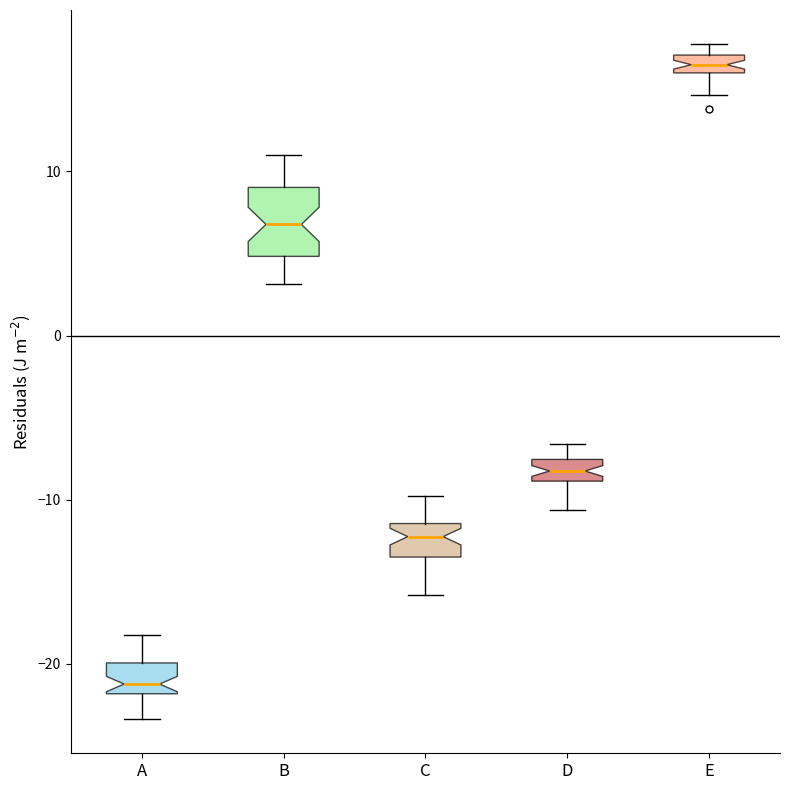

Where does the median line of the box for A sit on the y-axis? The values are not printed on the chart, so give them approximately, as read against the axis.

-21